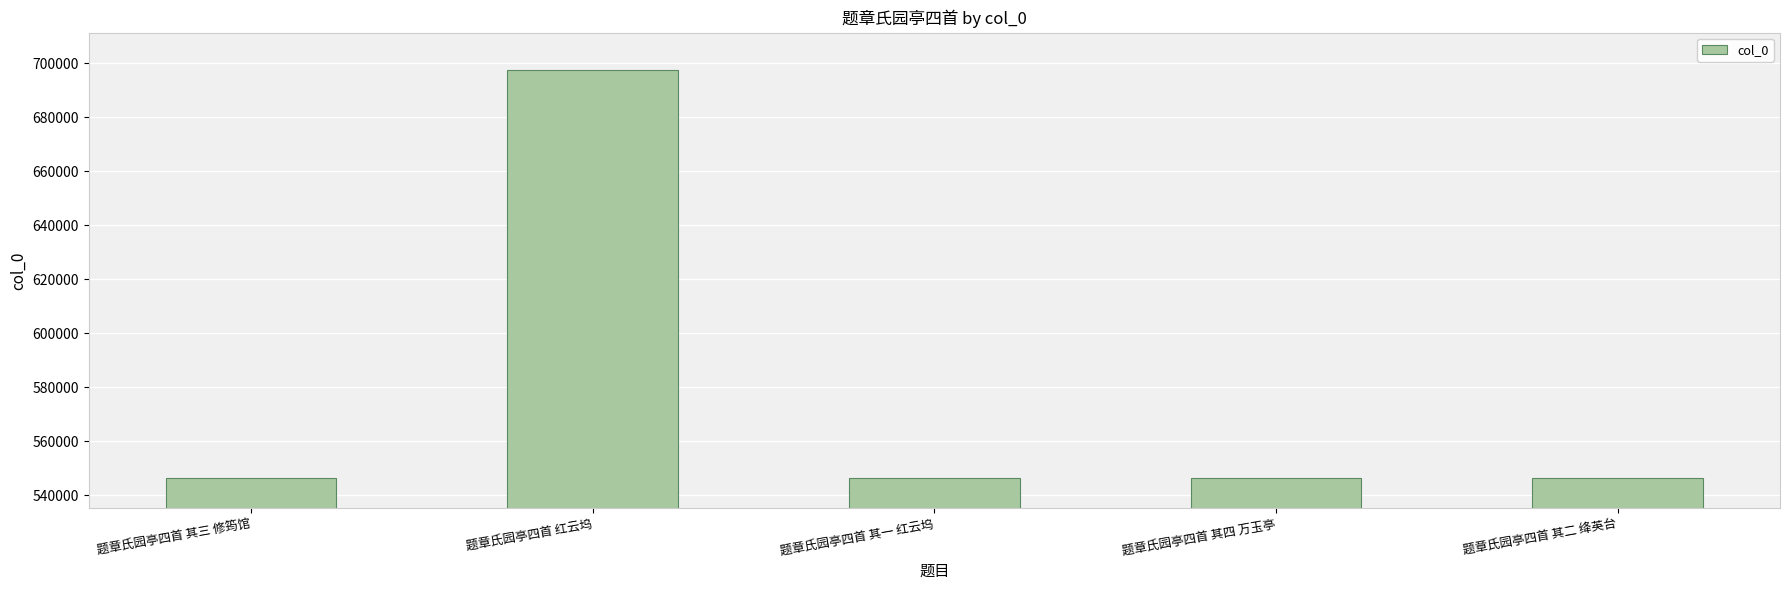

What is the value of the 3rd bar from the left?

546266